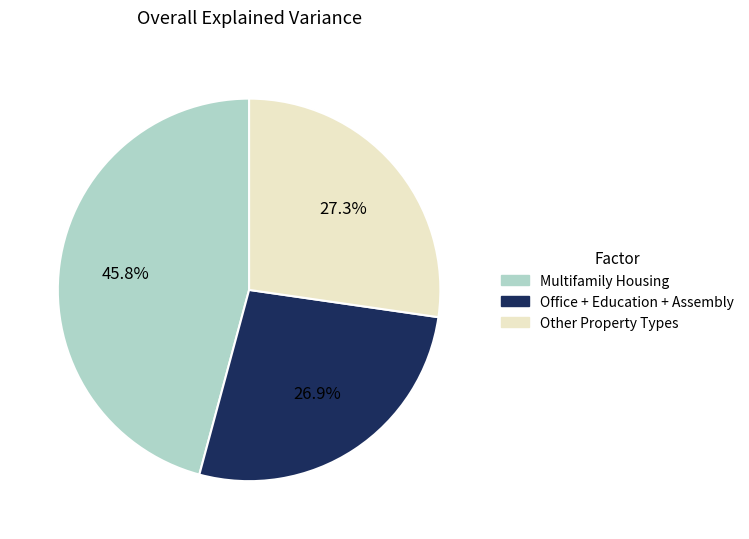

Does Multifamily Housing account for over 50% of the chart?

No